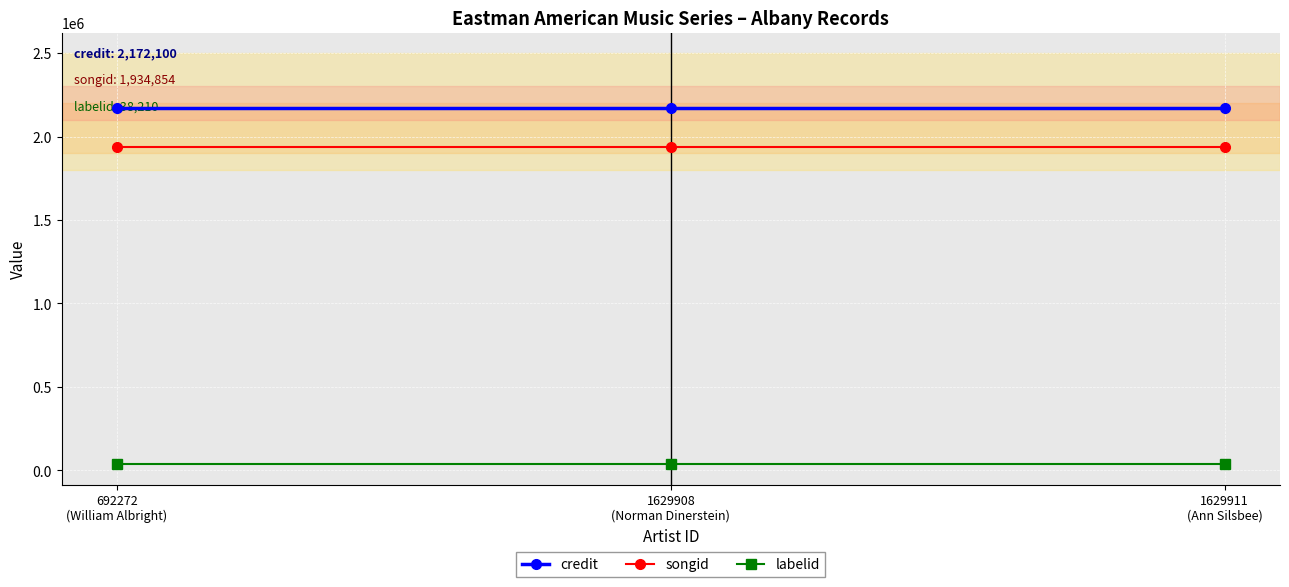

At how many categories does at least one series exceed 985702?

3